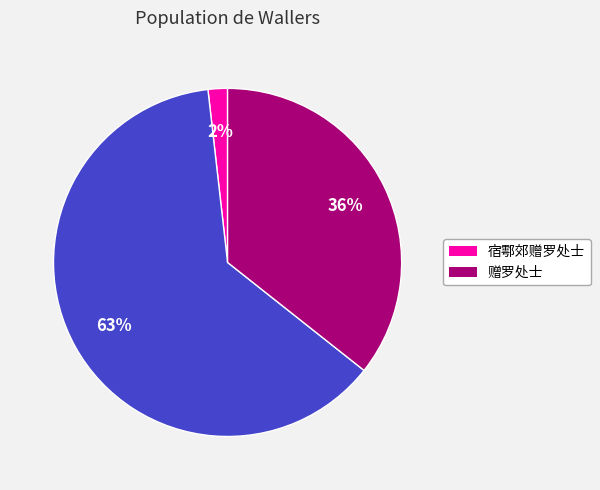

Is there a majority slice in this chart?

Yes